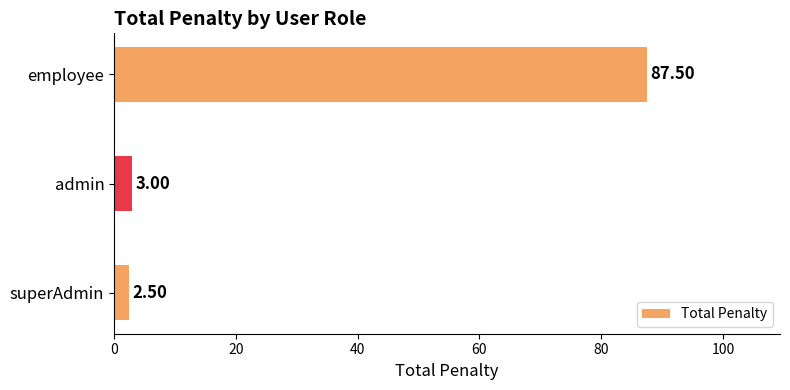

Where is the data nearest to the value 45?

admin